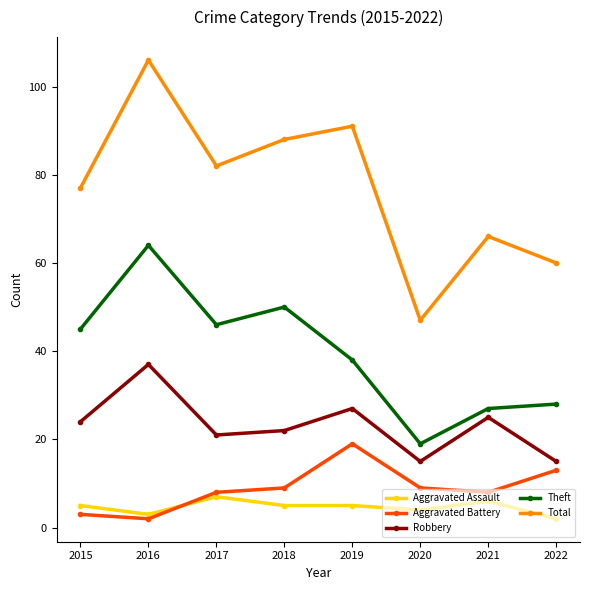

What is the approximate value of Robbery at 2018, to the nearest 10?

20